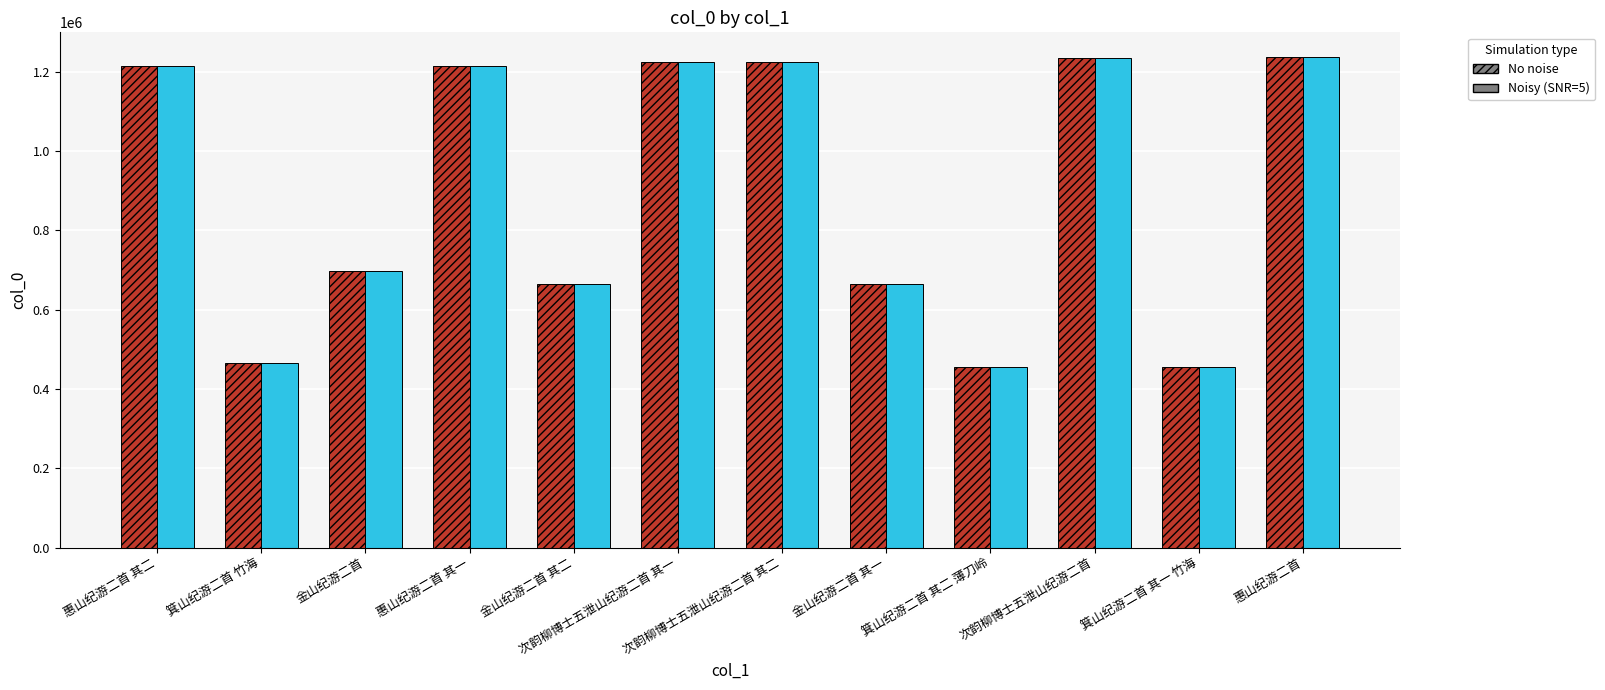

The Noisy (SNR=5) series shows 154846 at 箕山纪游二首 其二 薄刀岭. True or false?

False